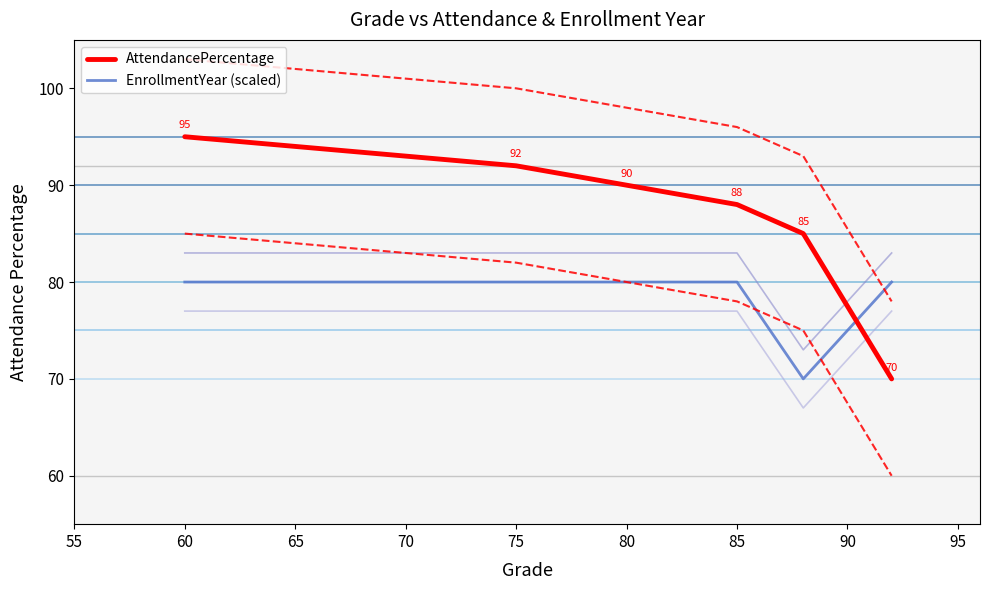

True or false: EnrollmentYear (scaled) has more than 2 interior local peaks.

False